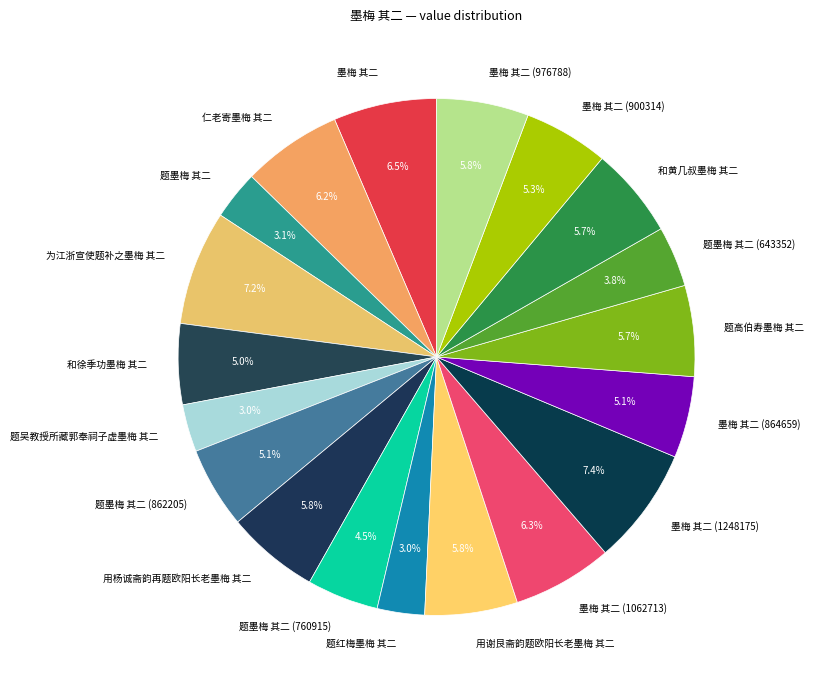

To the nearest percent, what is the combined percentage of 墨梅 其二 (976788) and 用杨诚斋韵再题欧阳长老墨梅 其二?

12%